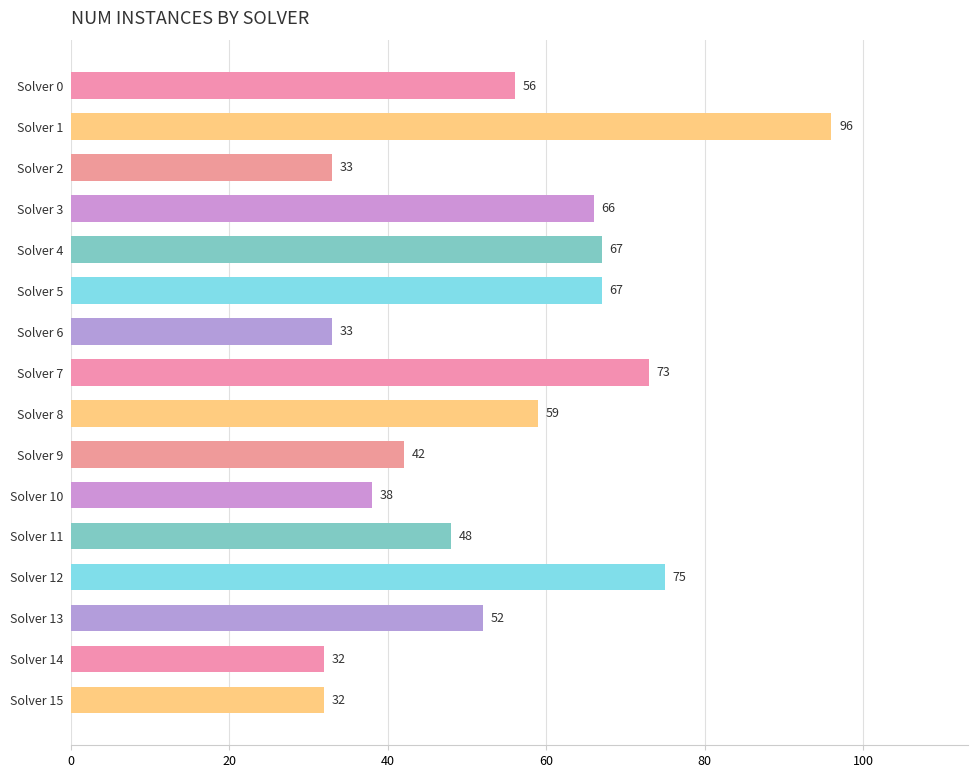

Reading top to bottom, what are all the values shown in this chart?

Solver 0=56	Solver 1=96	Solver 2=33	Solver 3=66	Solver 4=67	Solver 5=67	Solver 6=33	Solver 7=73	Solver 8=59	Solver 9=42	Solver 10=38	Solver 11=48	Solver 12=75	Solver 13=52	Solver 14=32	Solver 15=32